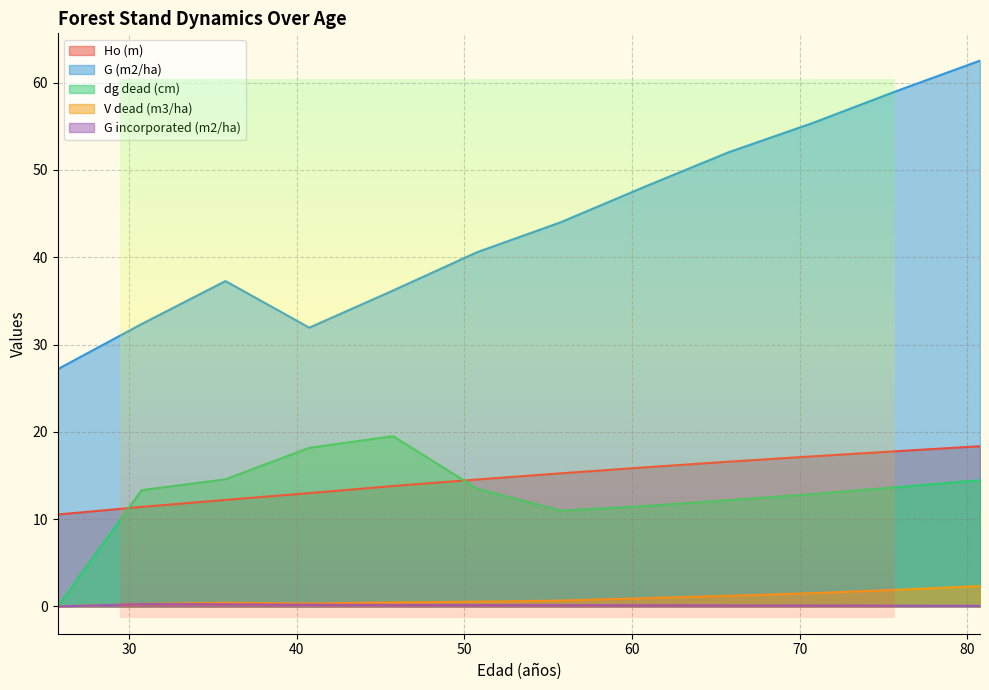

What is the value of the G (m2/ha) point at the 3rd from the left?

37.3